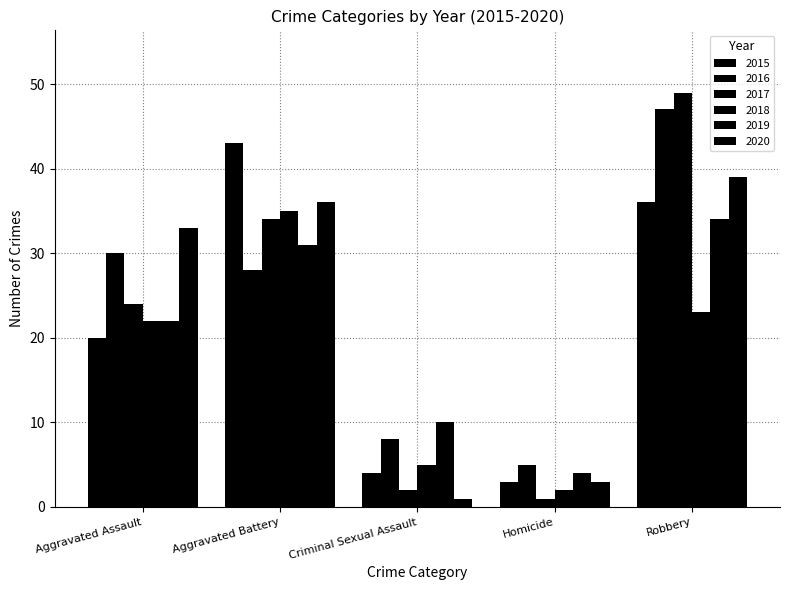

How many series are shown in this chart?

6